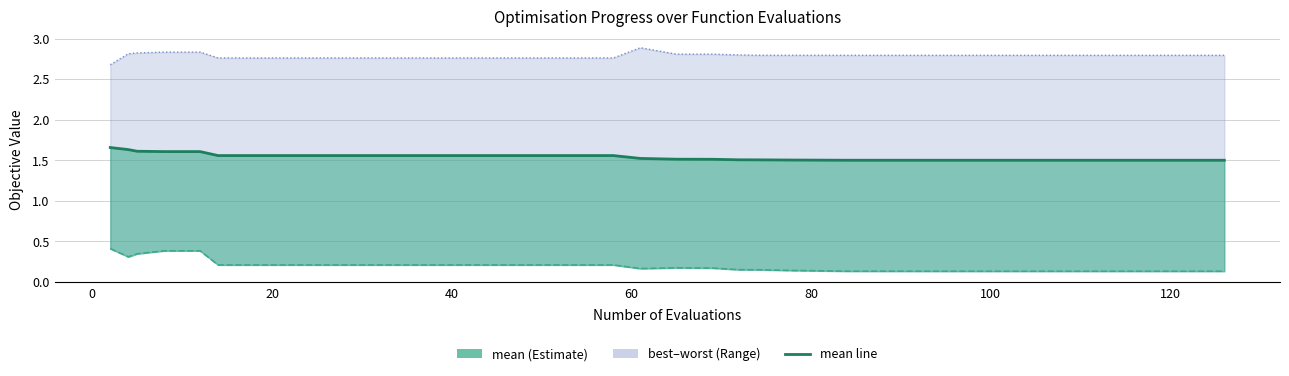

Rank the series by their maximum value, from lowest to highest.

best, mean, worst